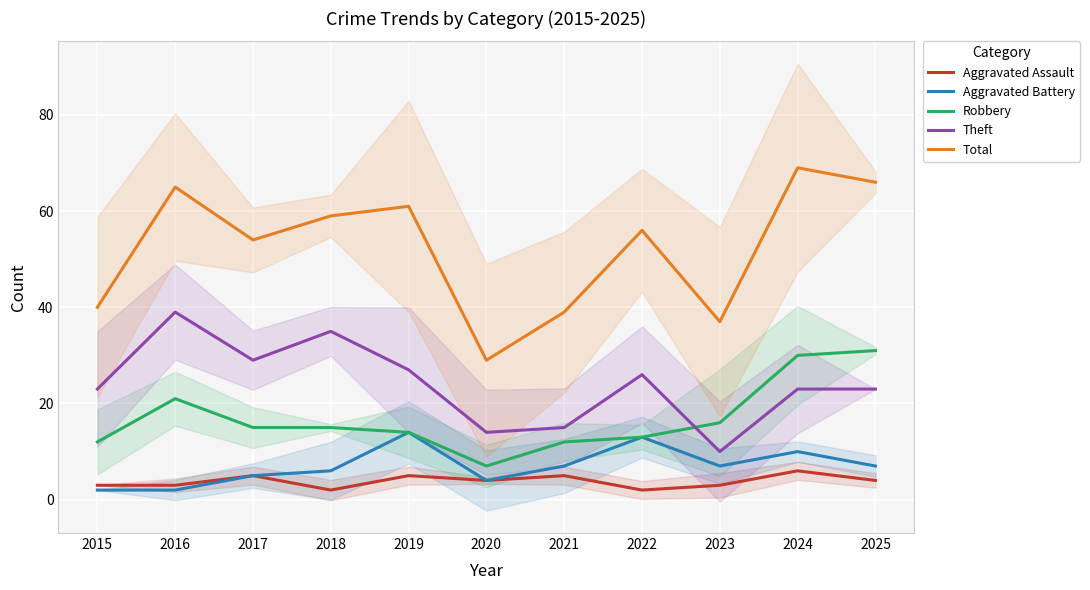

How many interior local valleys does the Robbery series have?

1